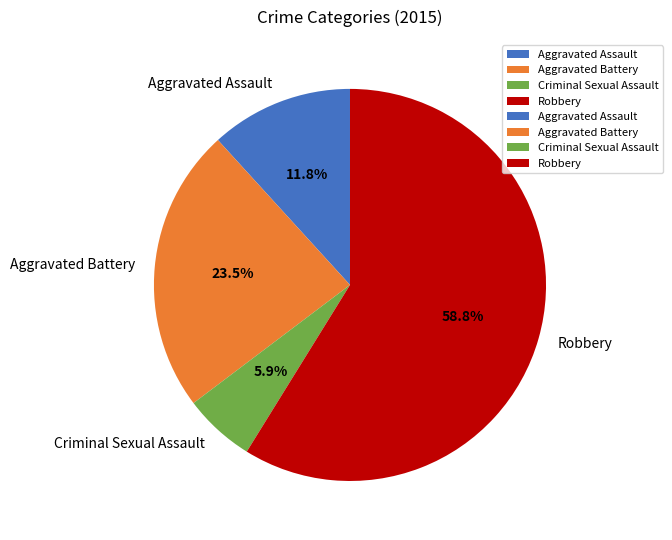

Which category accounts for the majority?

Robbery